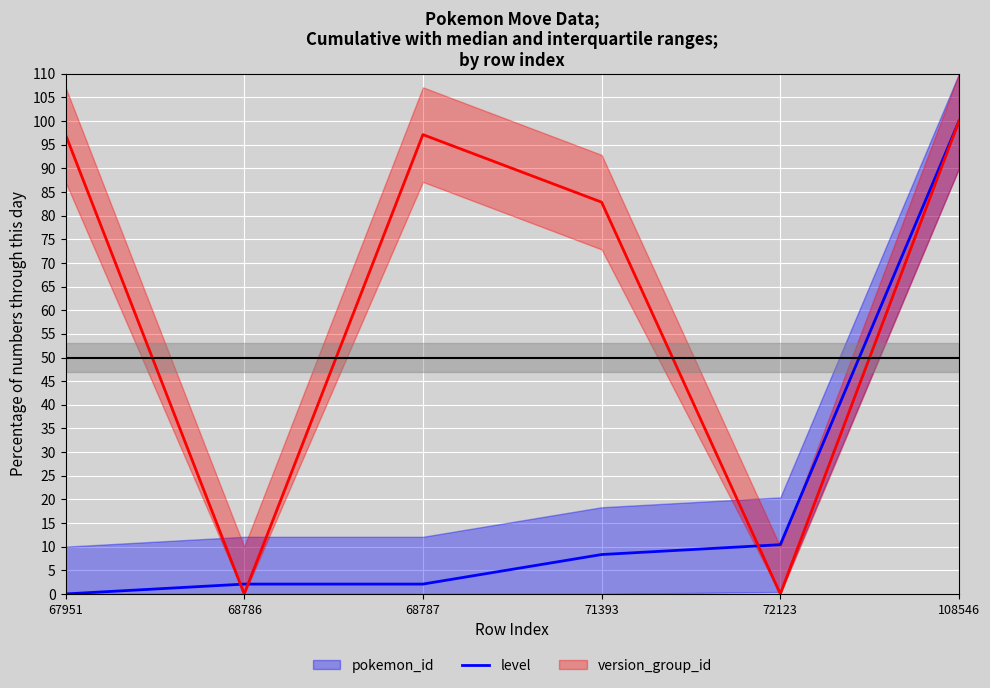

At which category is the sum across all series the highest?

108546